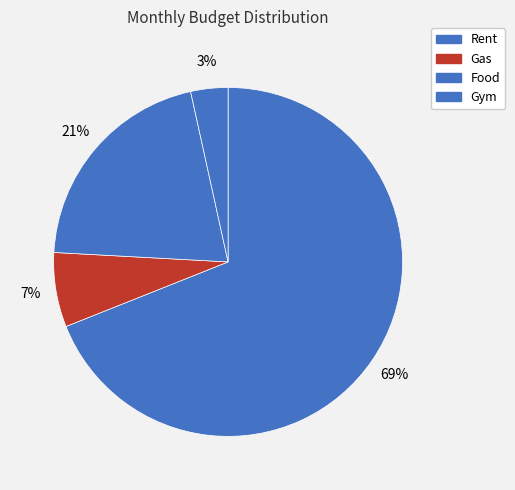

Which slice represents more than half of the pie?

Rent